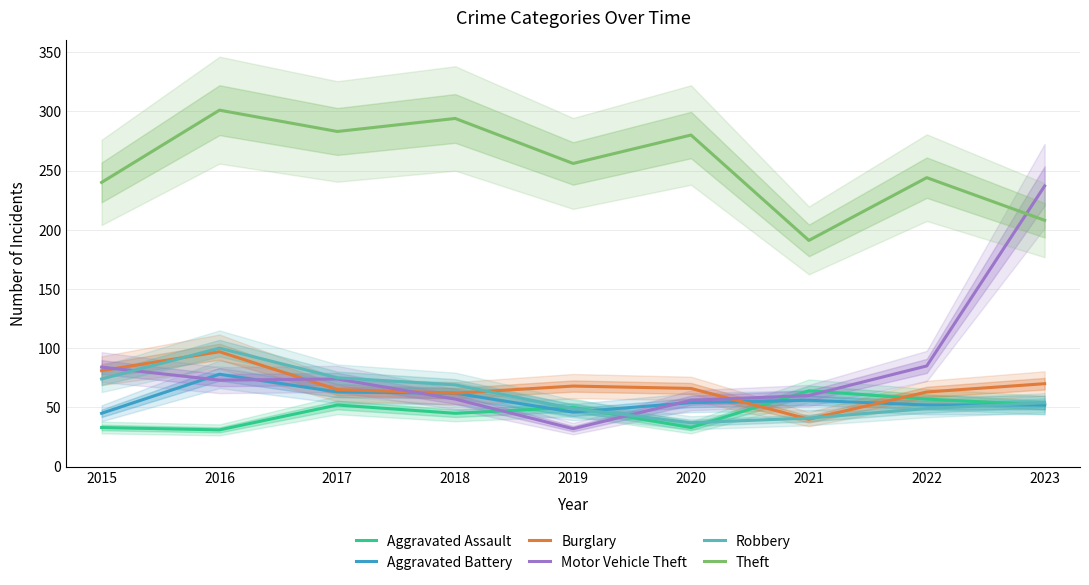

What is the total value across all series at 2018?

589